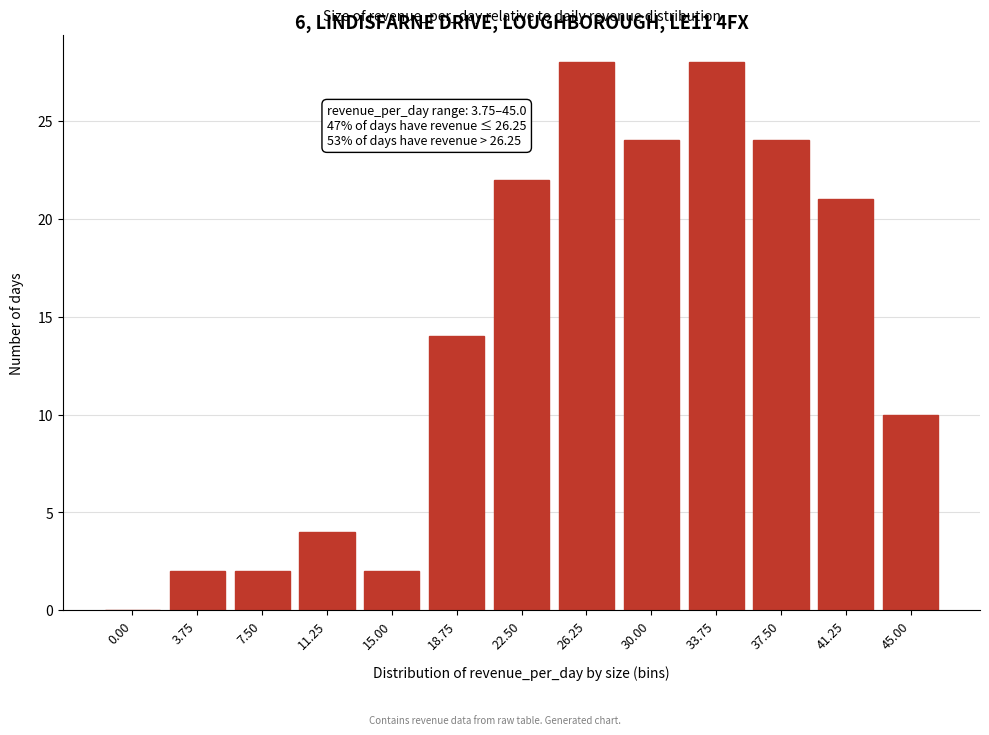

Reading left to right, what are all the values shown in this chart?

0.00=0	3.75=2	7.50=2	11.25=4	15.00=2	18.75=14	22.50=22	26.25=28	30.00=24	33.75=28	37.50=24	41.25=21	45.00=10